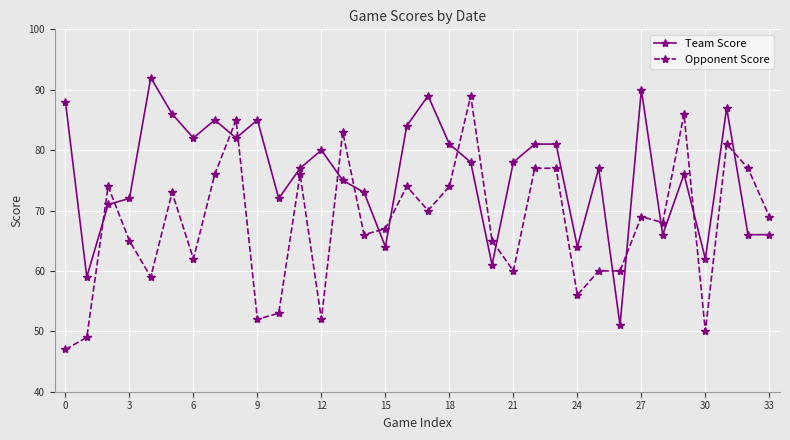

What is the greatest value displayed?

92